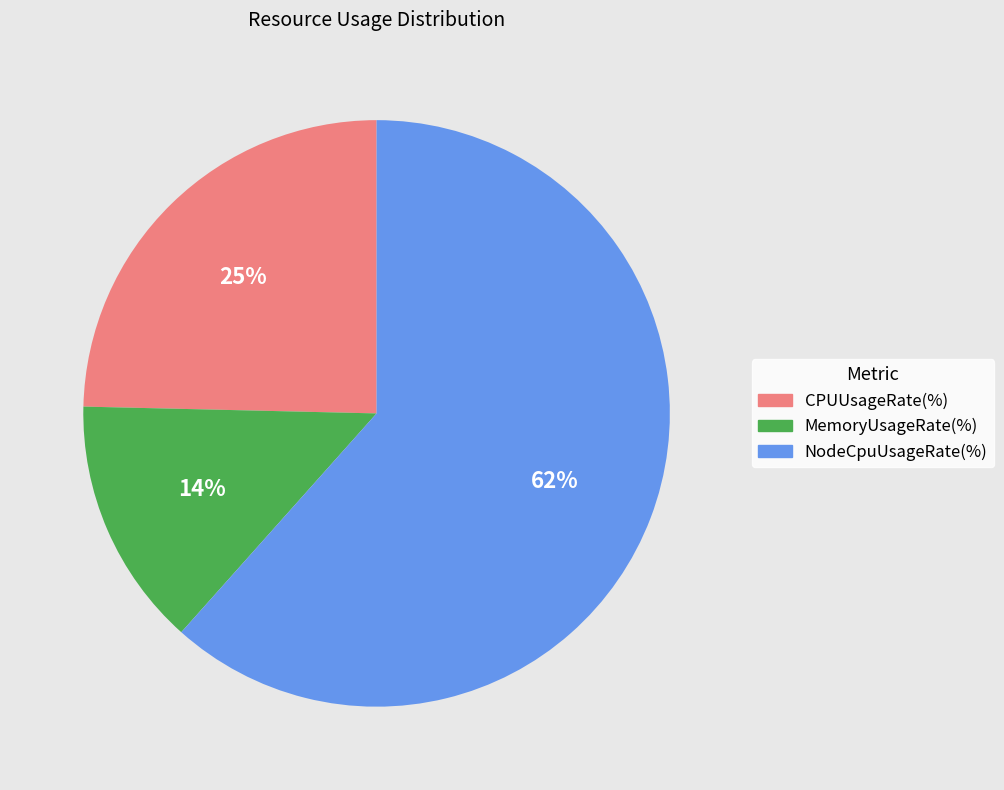

What percentage is the MemoryUsageRate(%) slice, to the nearest percent?

14%